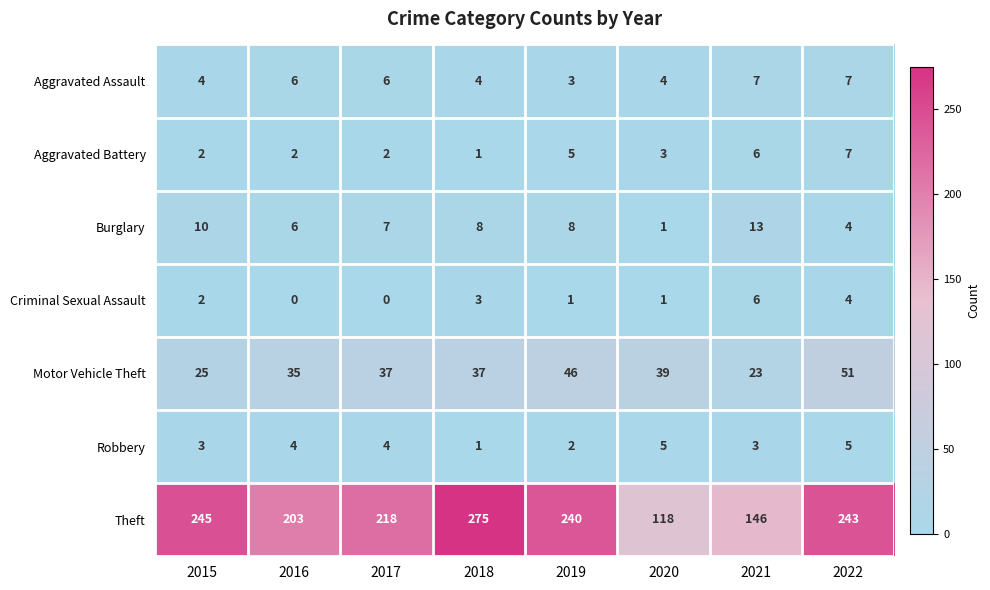

Is the value of Motor Vehicle Theft at 2017 greater than the value of Burglary at 2015?

Yes